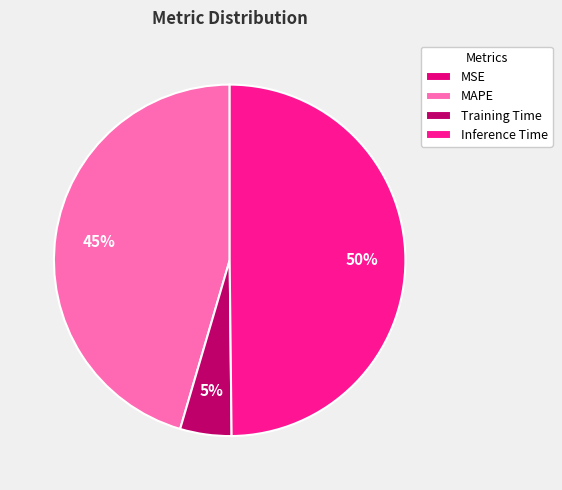

Does MSE account for over 50% of the chart?

No